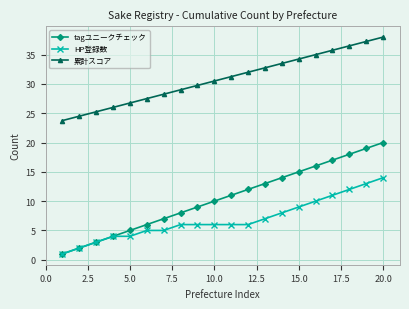

Is this an area chart (filled region under the line)?

No